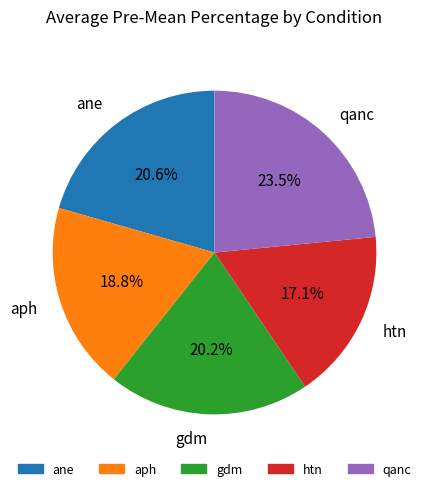

What portion of the pie excludes ane?

79.4%